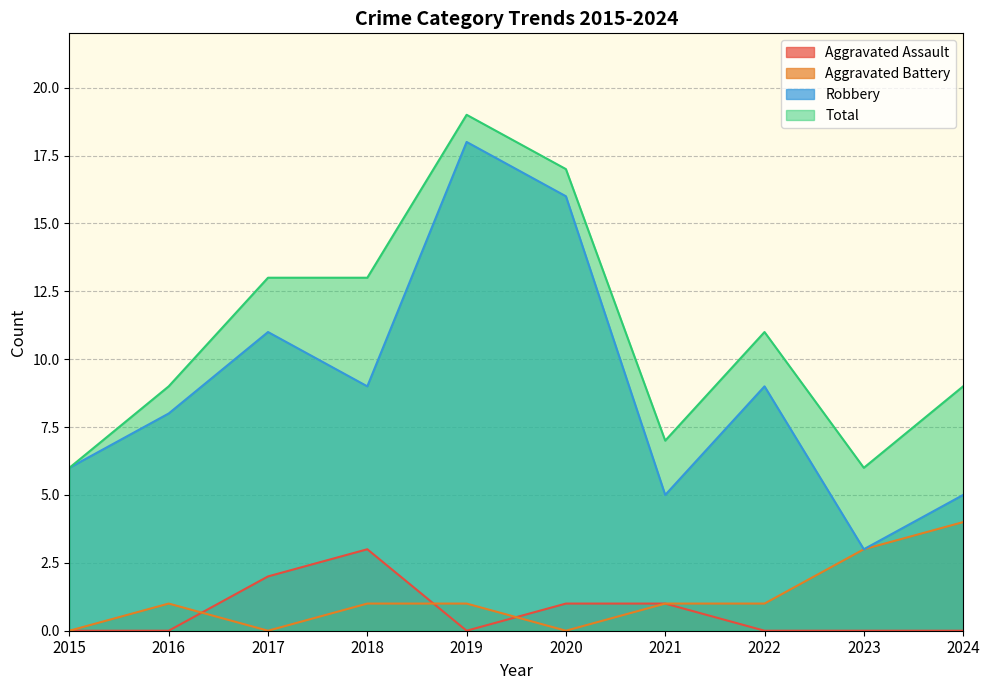

What is the difference between the highest and lowest values at 2019?

19